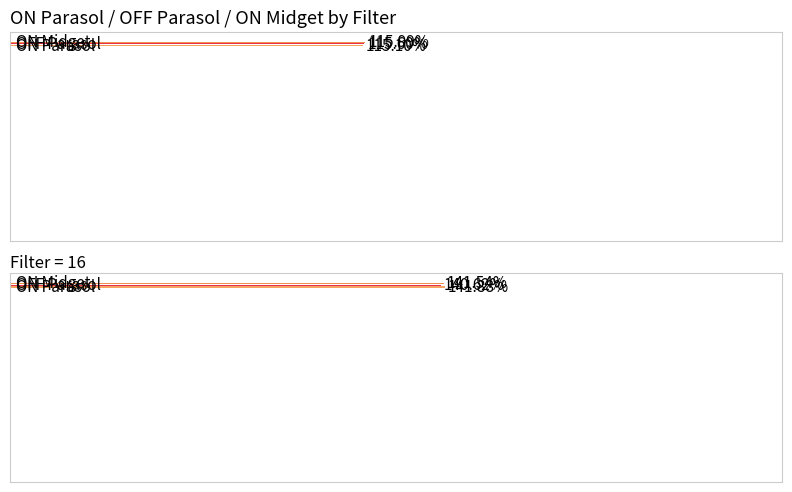

How many values in the ON Parasol series are below 96?

5